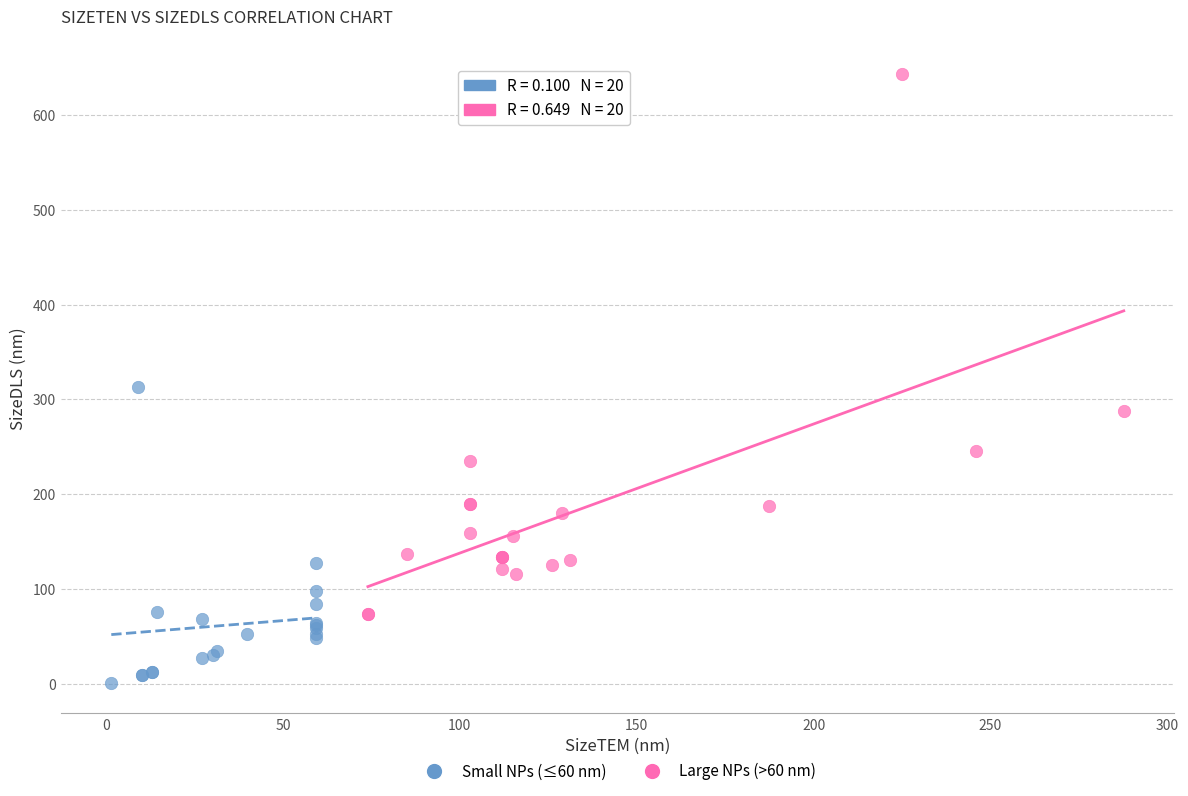

Which series contains the highest Y value?

Large NPs (>60 nm)